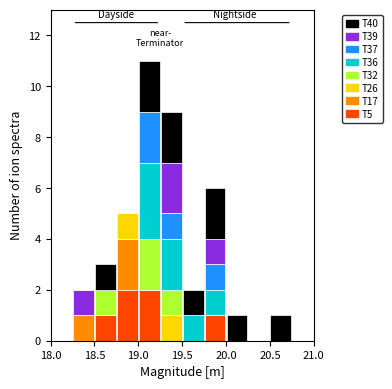

Which range on the x-axis has the tallest stacked bar (by total height)?

19.00 to 19.25